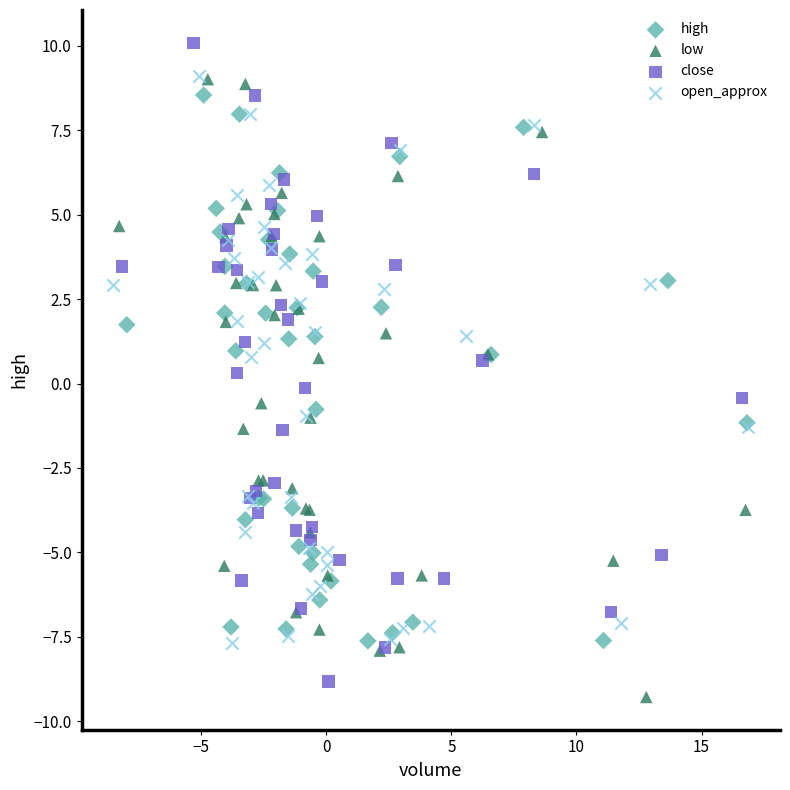

Which series contains the highest Y value?

close